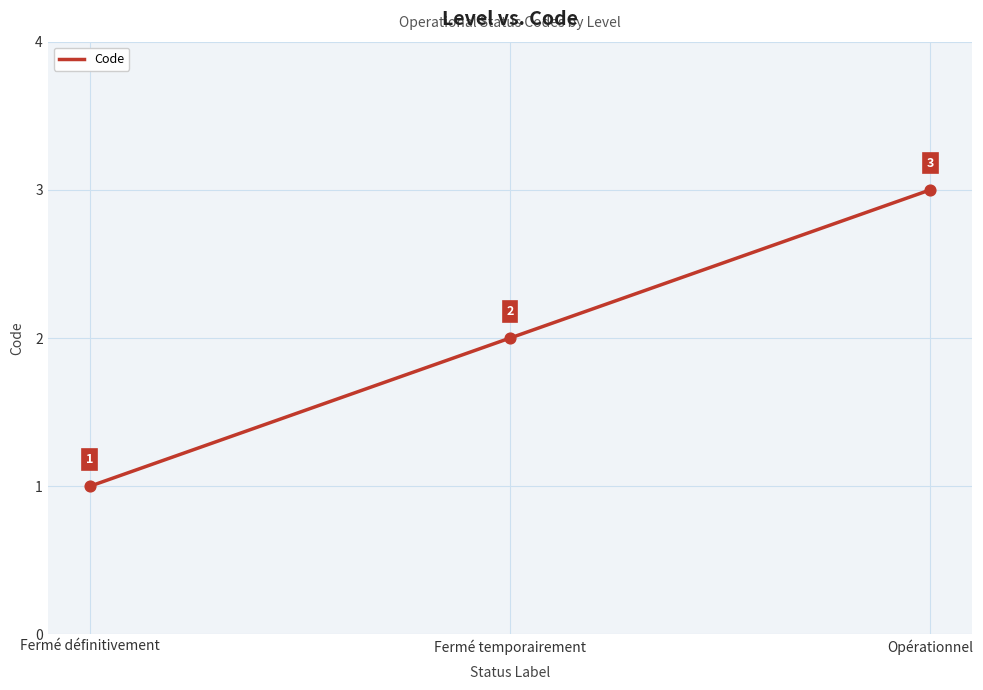

Approximately how many times larger is the value at Opérationnel compared to Fermé définitivement?

3.0